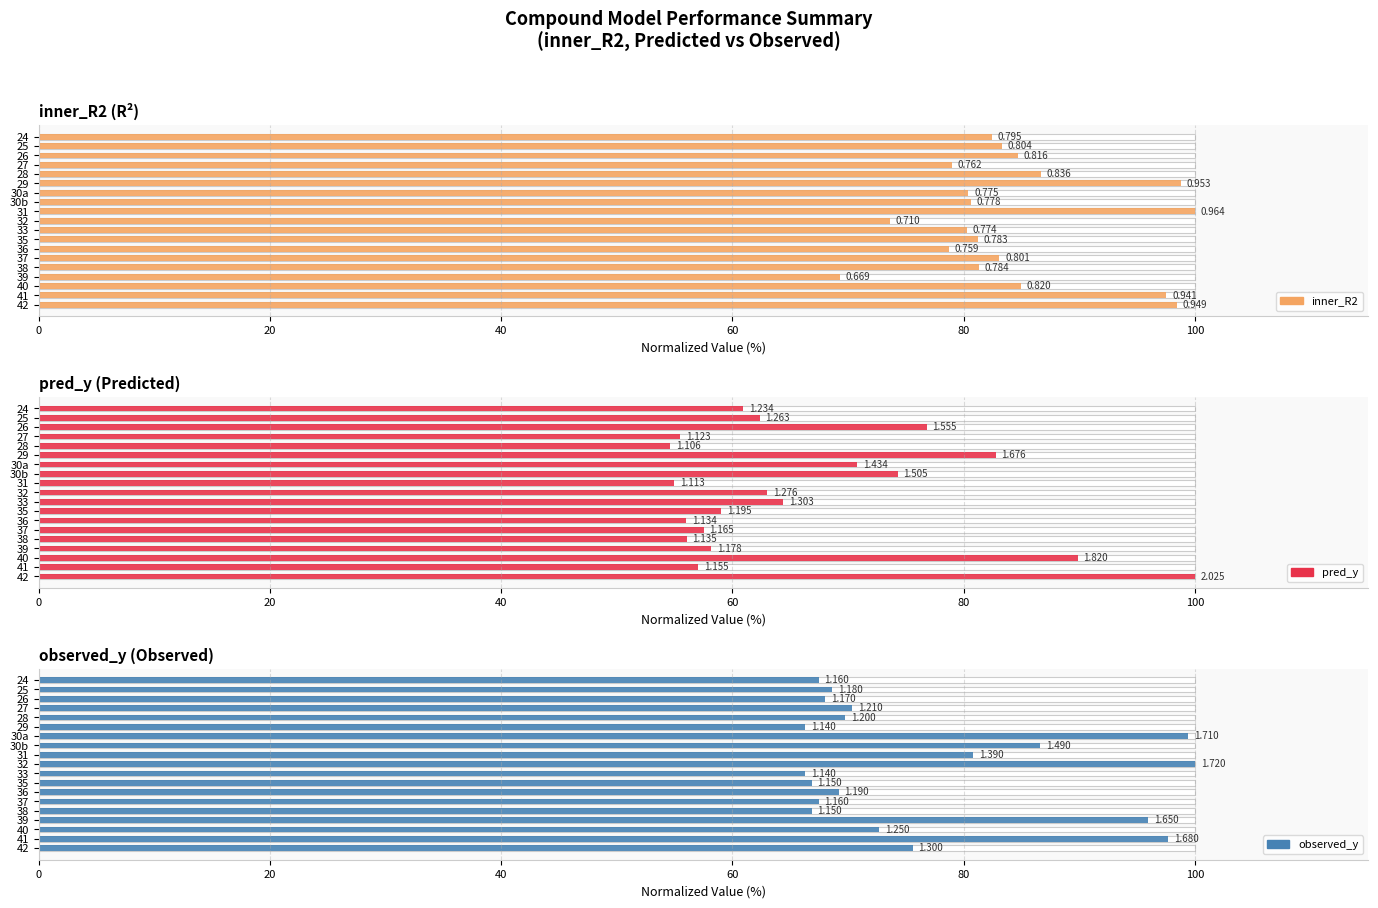

Reading left to right, list all the values displayed in this chart.

inner_R2: 82.4	83.3	84.7	79.0	86.7	98.8	80.4	80.6	100.0	73.6	80.3	81.2	78.7	83.1	81.3	69.3	85.0	97.5	98.4
pred_y: 60.9	62.4	76.8	55.4	54.6	82.8	70.8	74.3	55.0	63.0	64.4	59.0	56.0	57.5	56.0	58.1	89.8	57.0	100.0
observed_y: 67.4	68.6	68.0	70.3	69.8	66.3	99.4	86.6	80.8	100.0	66.3	66.9	69.2	67.4	66.9	95.9	72.7	97.7	75.6